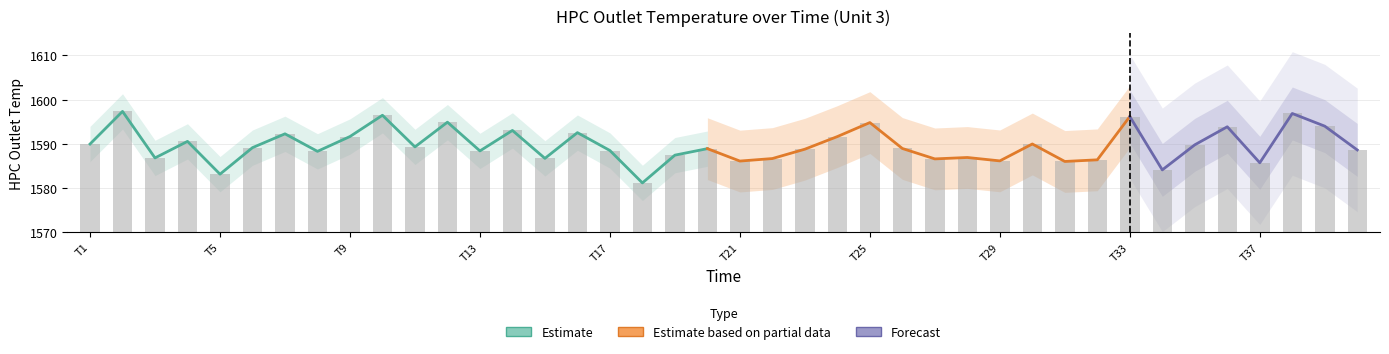

At which label does the data first exceed 18?

T1